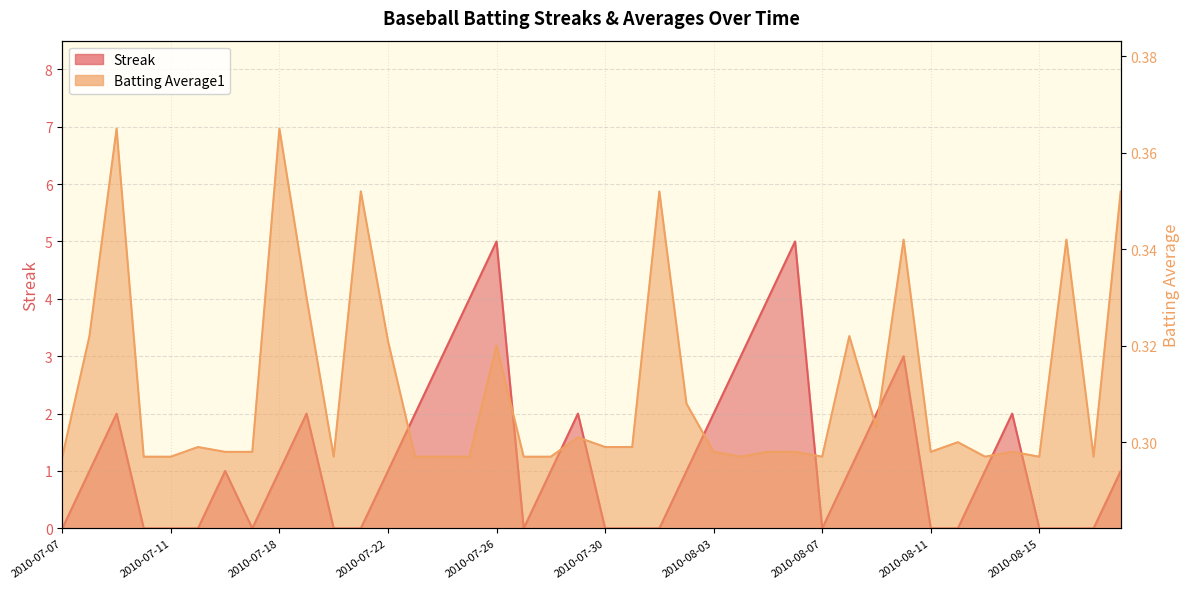

Does the chart display data point markers on the line(s)?

No